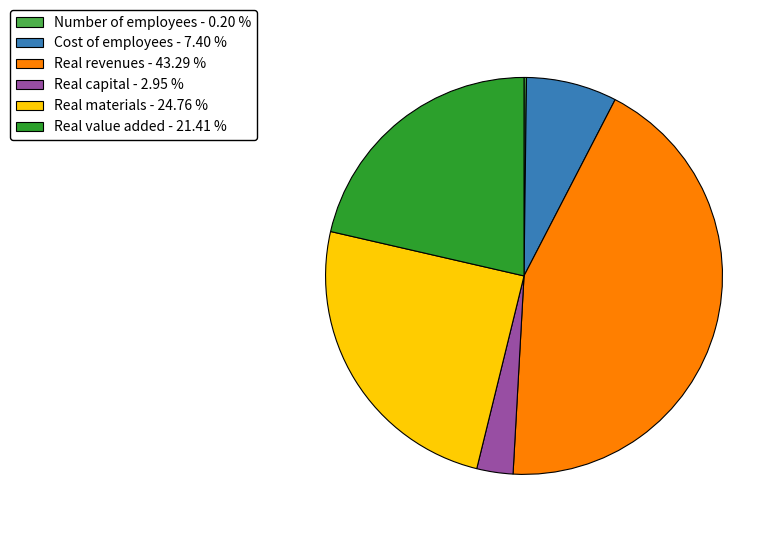

True or false: Real materials accounts for 25% of the total.

True